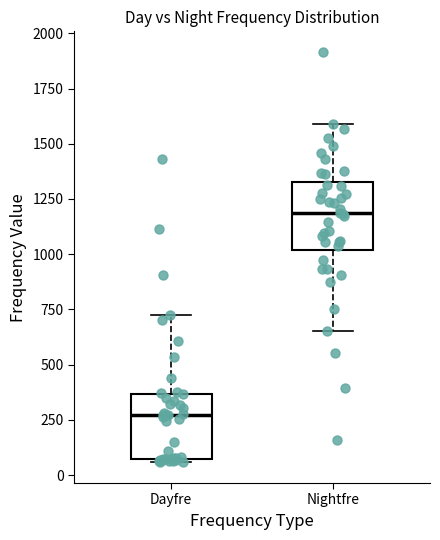

Which box's median line is the lowest?

Dayfre